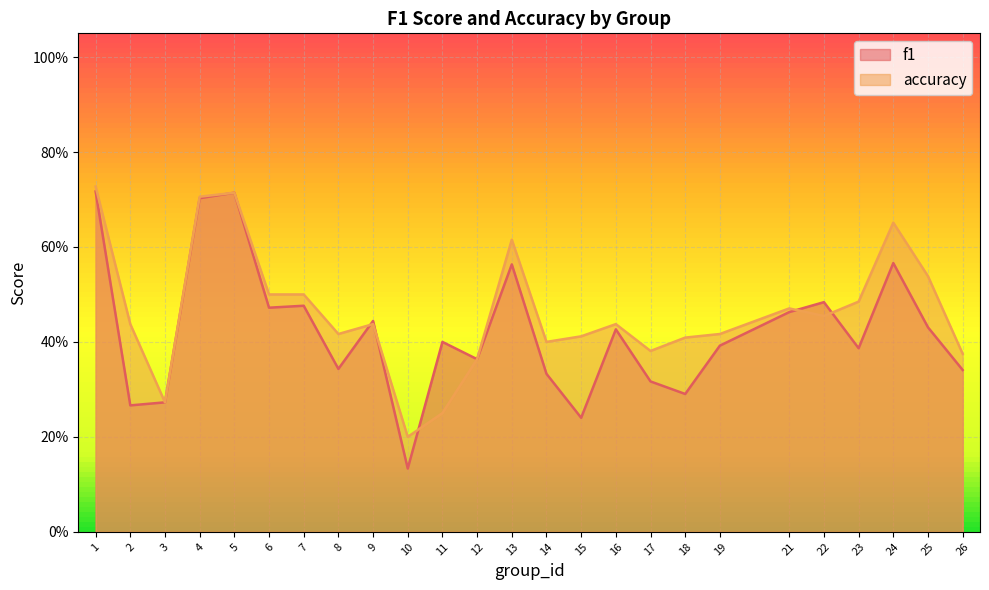

Reading left to right, extract all data points from this chart.

f1: 1=0.7	2=0.3	3=0.3	4=0.7	5=0.7	6=0.5	7=0.5	8=0.3	9=0.4	10=0.1	11=0.4	12=0.4	13=0.6	14=0.3	15=0.2	16=0.4	17=0.3	18=0.3	19=0.4	21=0.5	22=0.5	23=0.4	24=0.6	25=0.4	26=0.3
accuracy: 1=0.7	2=0.4	3=0.3	4=0.7	5=0.7	6=0.5	7=0.5	8=0.4	9=0.4	10=0.2	11=0.2	12=0.4	13=0.6	14=0.4	15=0.4	16=0.4	17=0.4	18=0.4	19=0.4	21=0.5	22=0.5	23=0.5	24=0.7	25=0.5	26=0.4